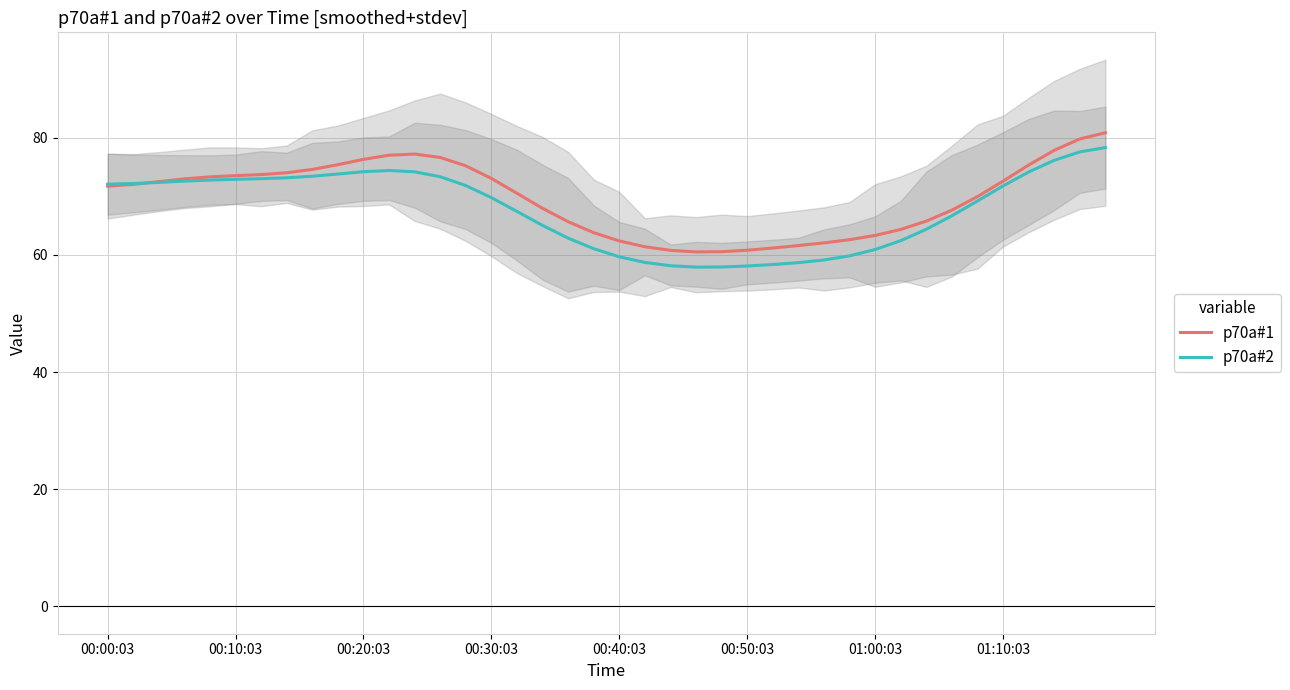

What is the average value of the p70a#2 series?

67.8